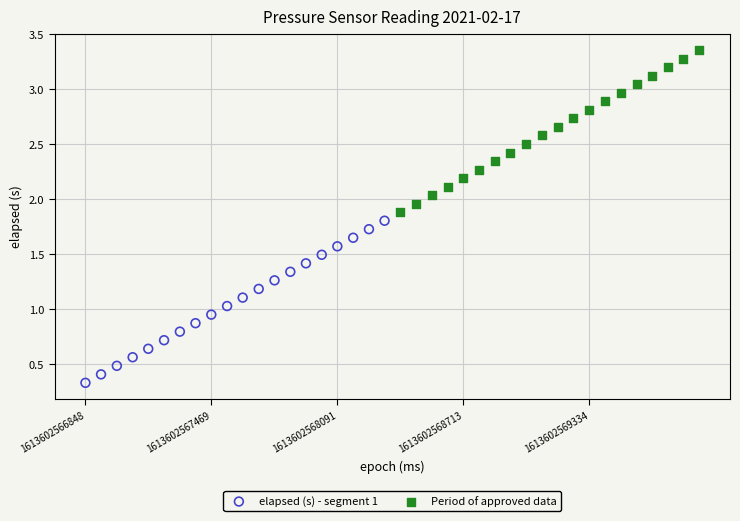

What are all the series names shown in the legend?

elapsed (s) - segment 1, Period of approved data